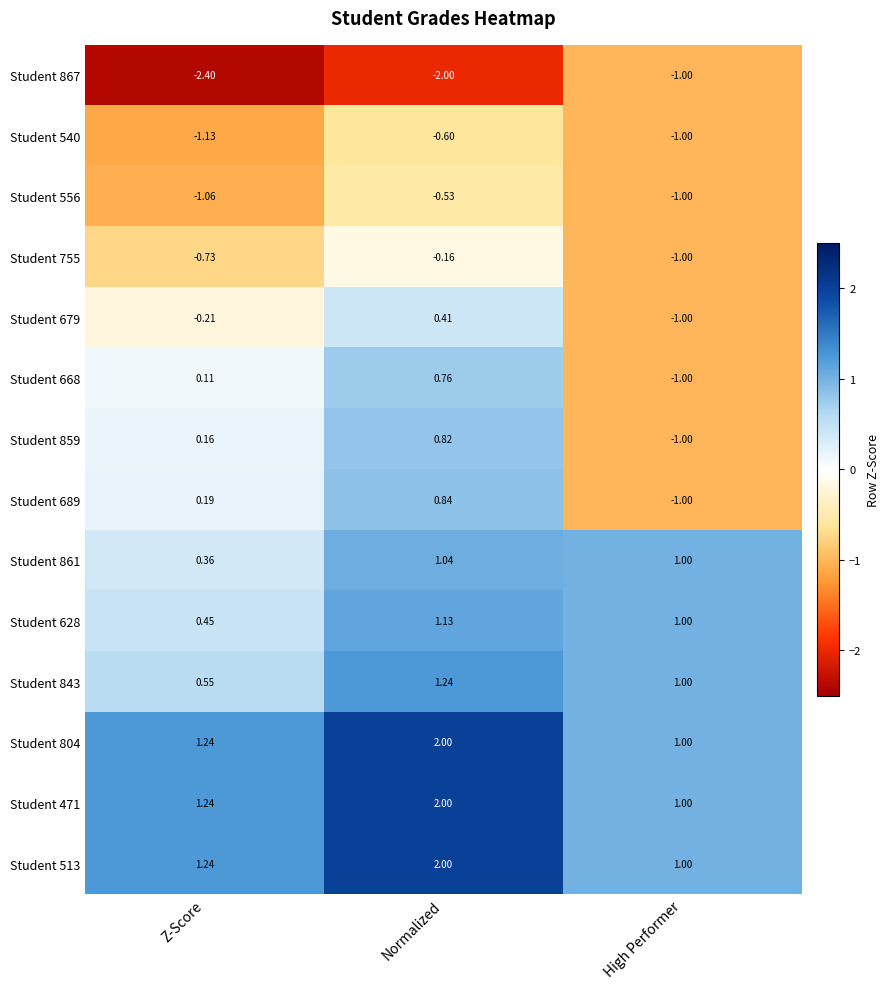

At which category does the chart reach its peak across all series?

Normalized